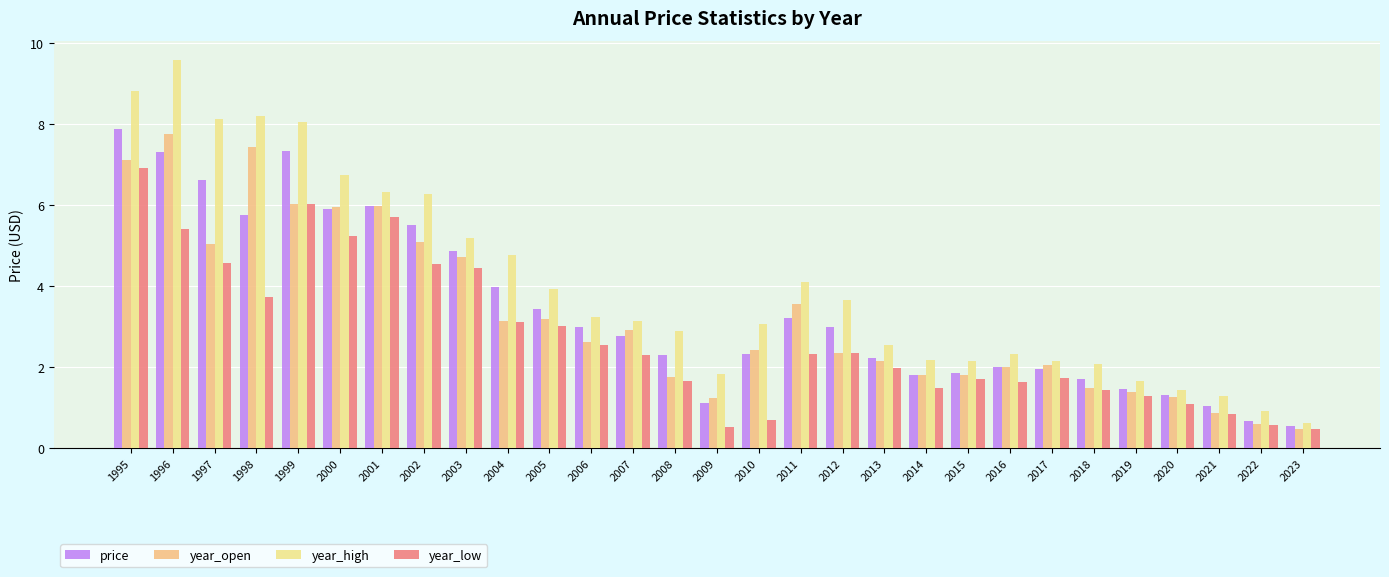

Rank the series by their maximum value, from highest to lowest.

year_high, price, year_open, year_low